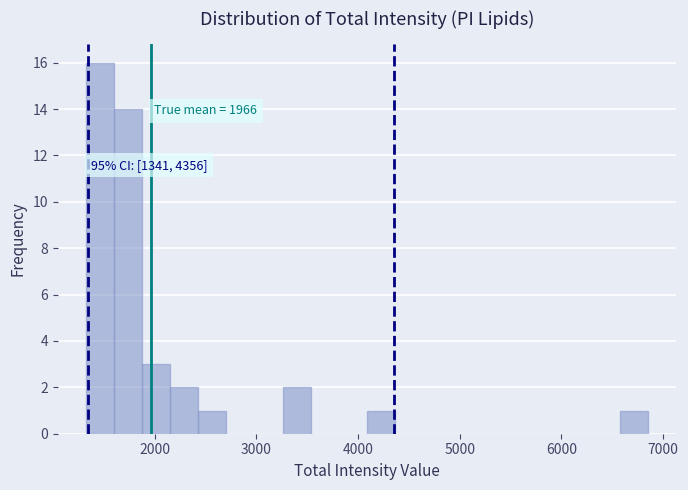

Read against the x-axis, roughly where is the centre of the tallest bar?

1500